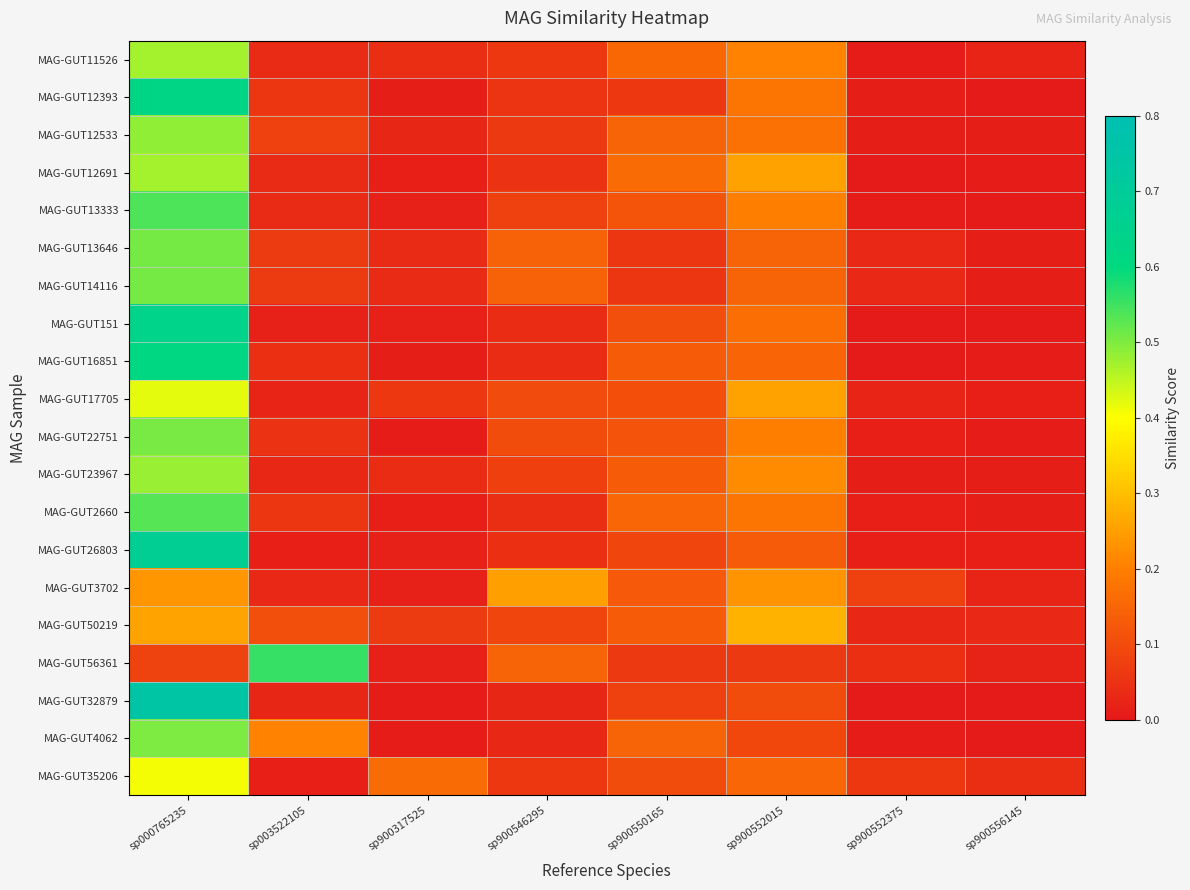

Rank the series by their maximum value, from highest to lowest.

MAG-GUT32879, MAG-GUT26803, MAG-GUT151, MAG-GUT12393, MAG-GUT16851, MAG-GUT56361, MAG-GUT13333, MAG-GUT2660, MAG-GUT13646, MAG-GUT14116, MAG-GUT22751, MAG-GUT4062, MAG-GUT12533, MAG-GUT23967, MAG-GUT12691, MAG-GUT11526, MAG-GUT17705, MAG-GUT35206, MAG-GUT50219, MAG-GUT3702